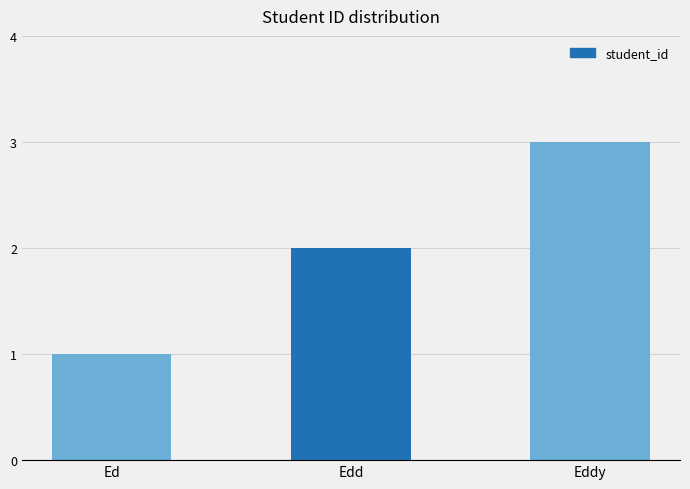

Where is the data nearest to the value 2?

Edd